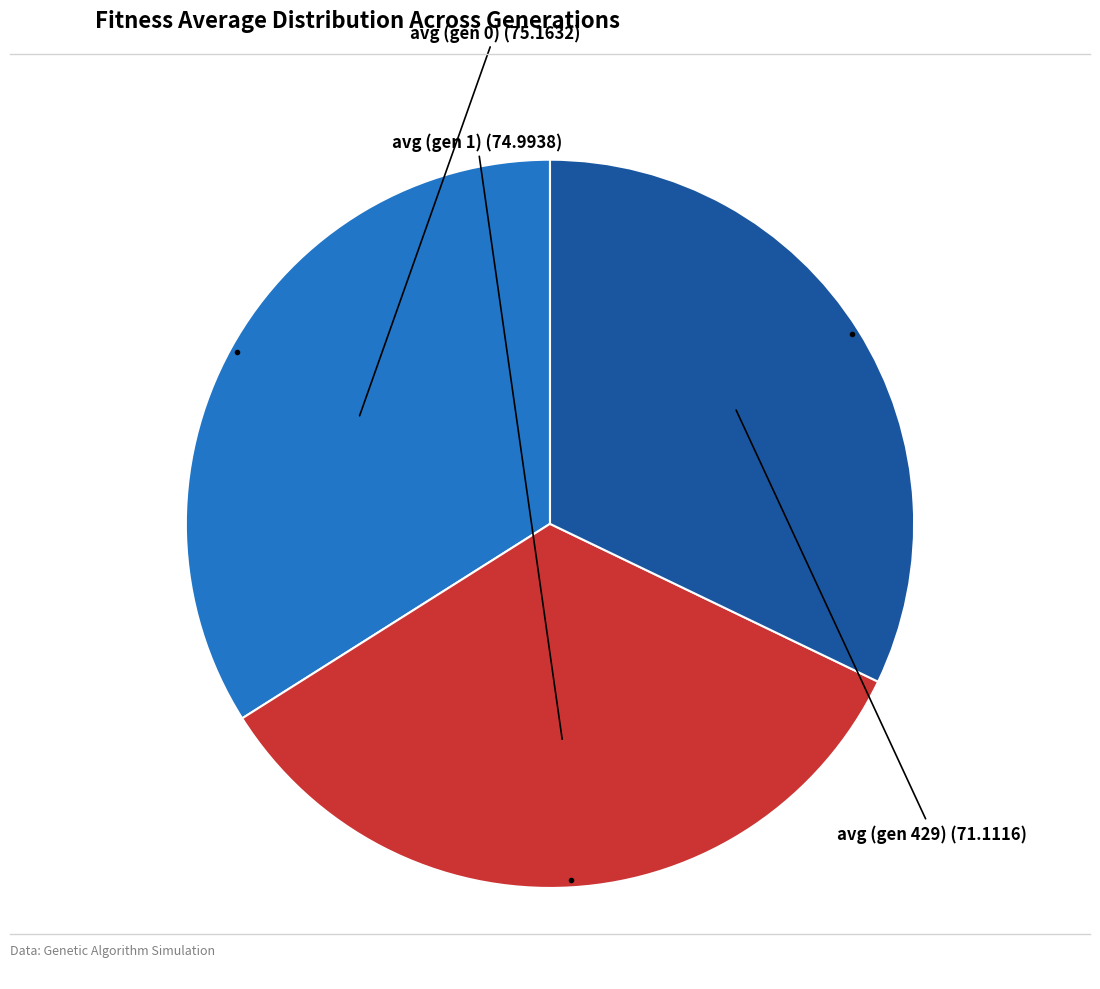

Is there any slice that represents more than half of the pie?

No